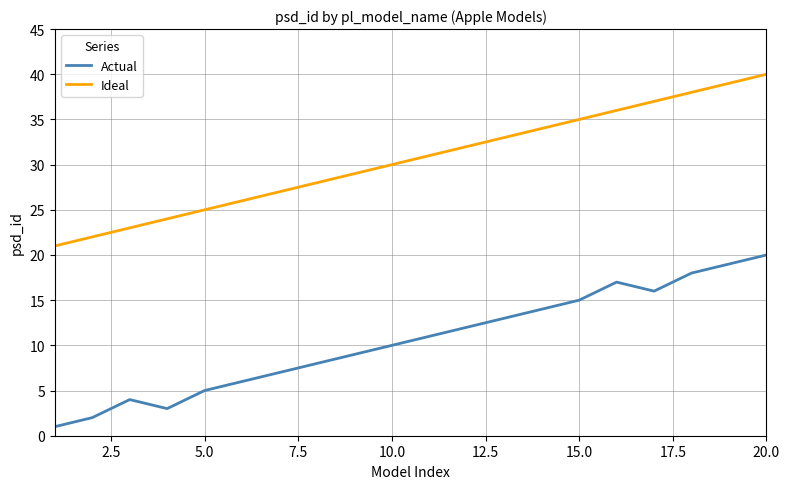

True or false: Ideal and Actual intersect in this chart.

False